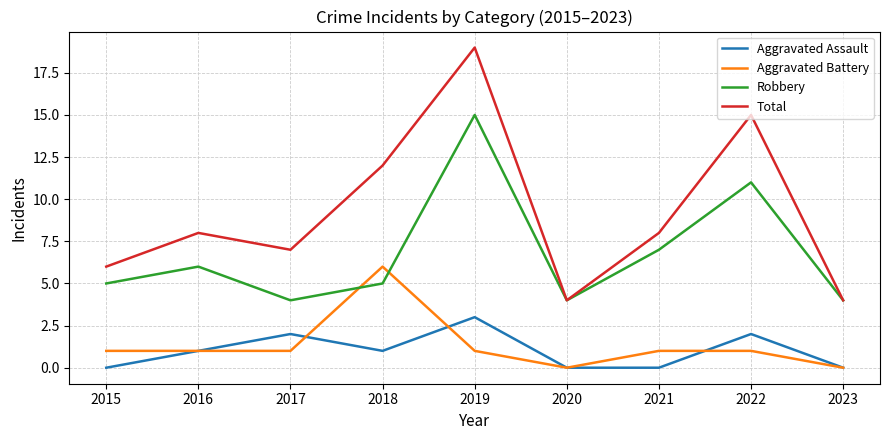

At which category does the chart reach its peak across all series?

2019